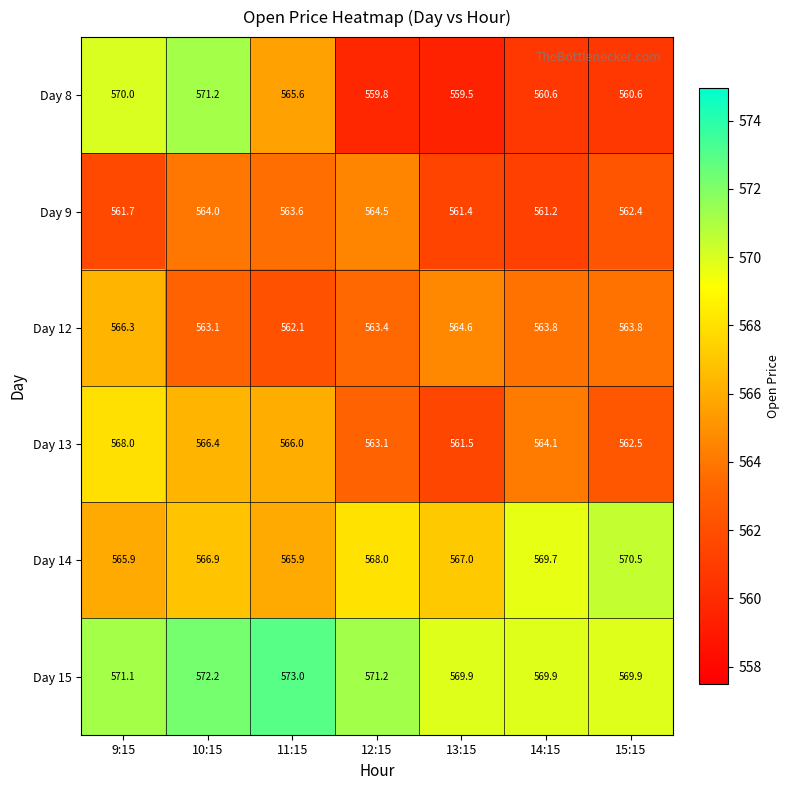

What is the difference between the highest and lowest values at 12:15?

11.4